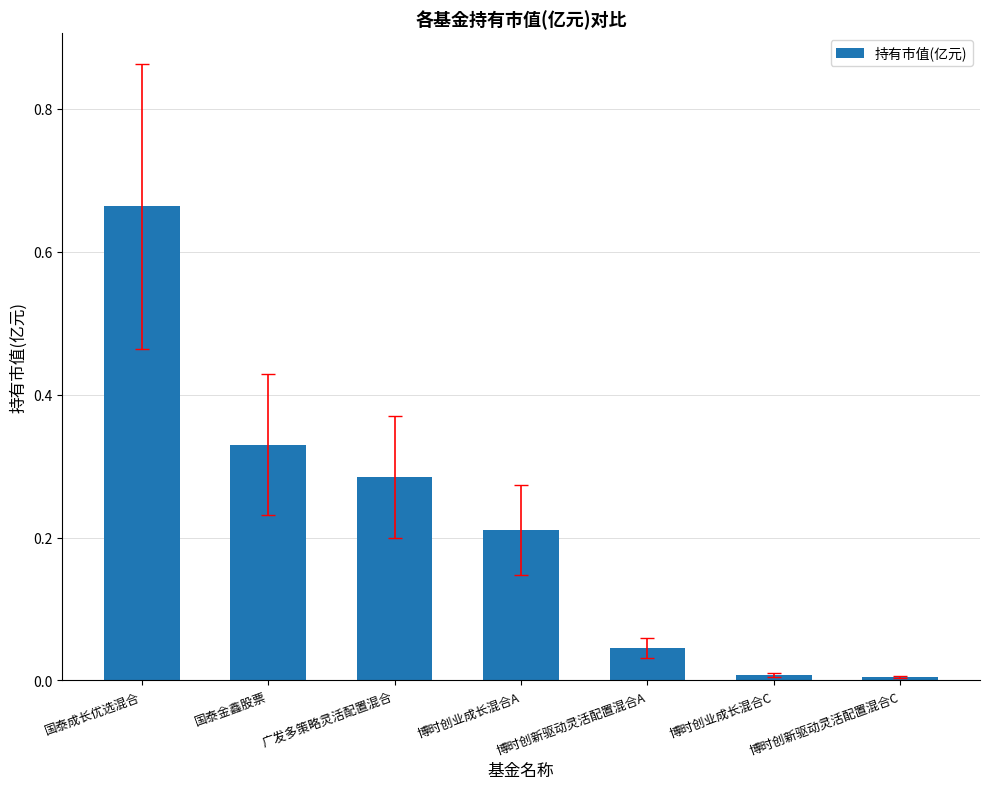

At which category does the chart reach its peak across all series?

国泰成长优选混合